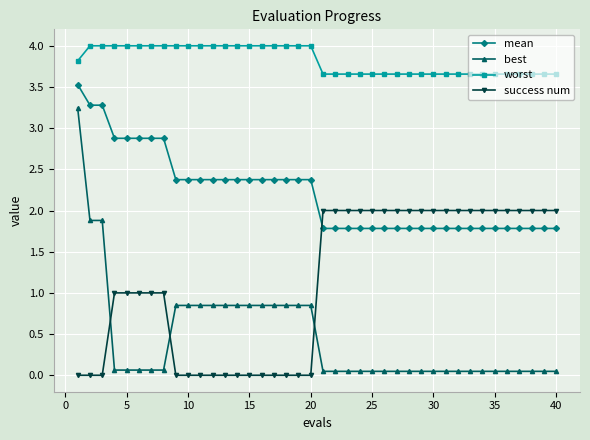

What is the difference between the second highest and minimum values in the worst series?

0.3